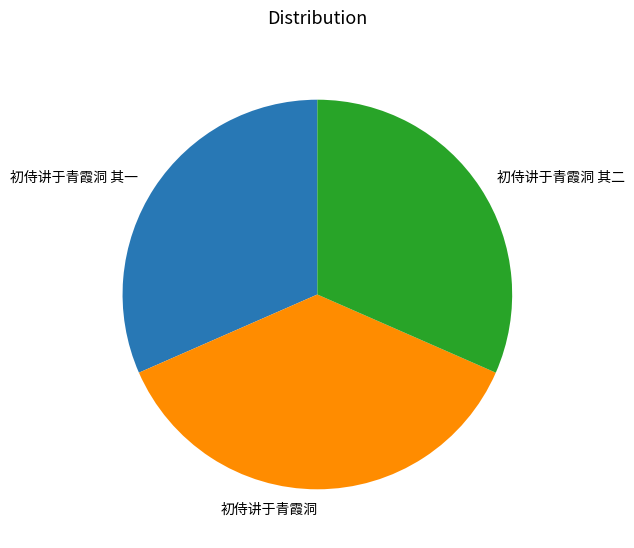

Approximately how many times larger is the value at 初侍讲于青霞洞 其一 compared to 初侍讲于青霞洞 其二?

1.0